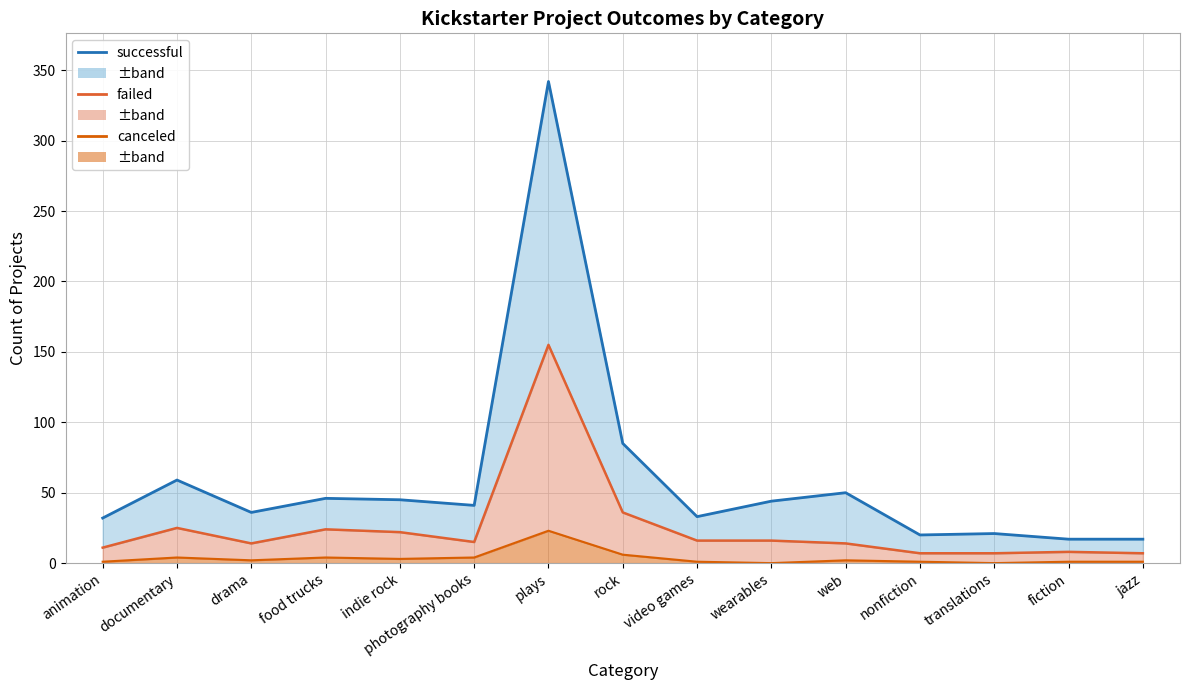

How many interior local peaks does the failed series have?

4